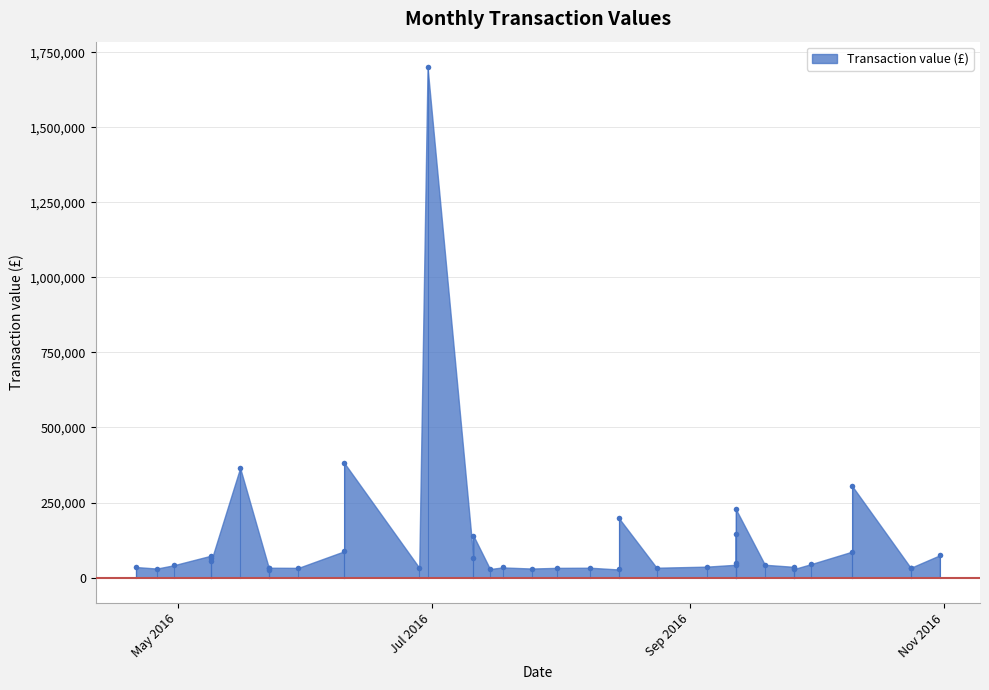

At which category does the data reach its first local valley?

26/04/2016